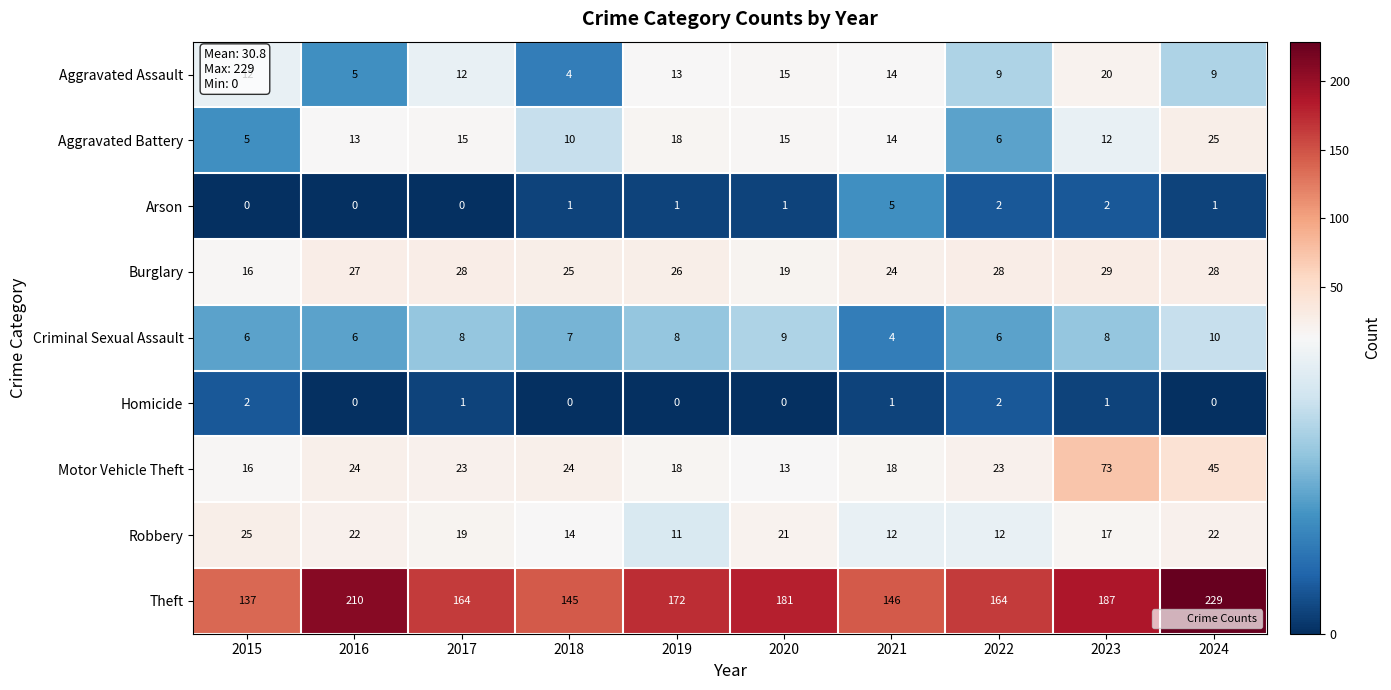

True or false: Theft has a value of 291 at 2022.

False